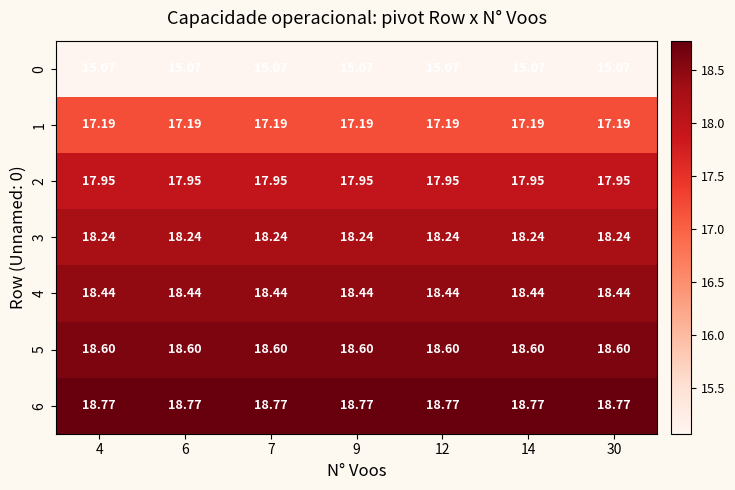

Is the value of 5 at 6 greater than the value of 6 at 4?

No